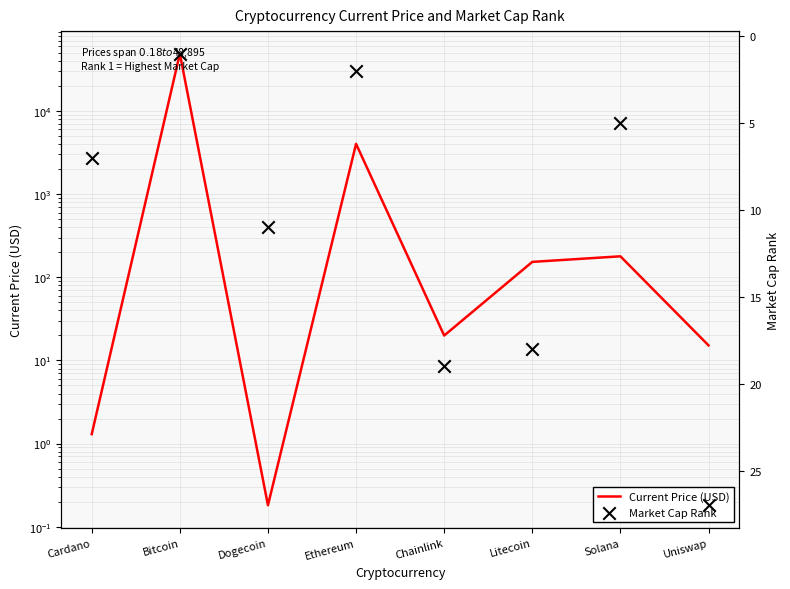

Which series has the largest total across all categories?

Current Price (USD)